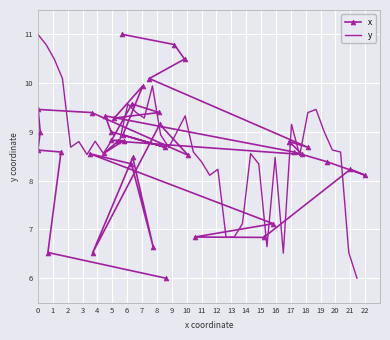

What is the lowest value of the x series?

6.0